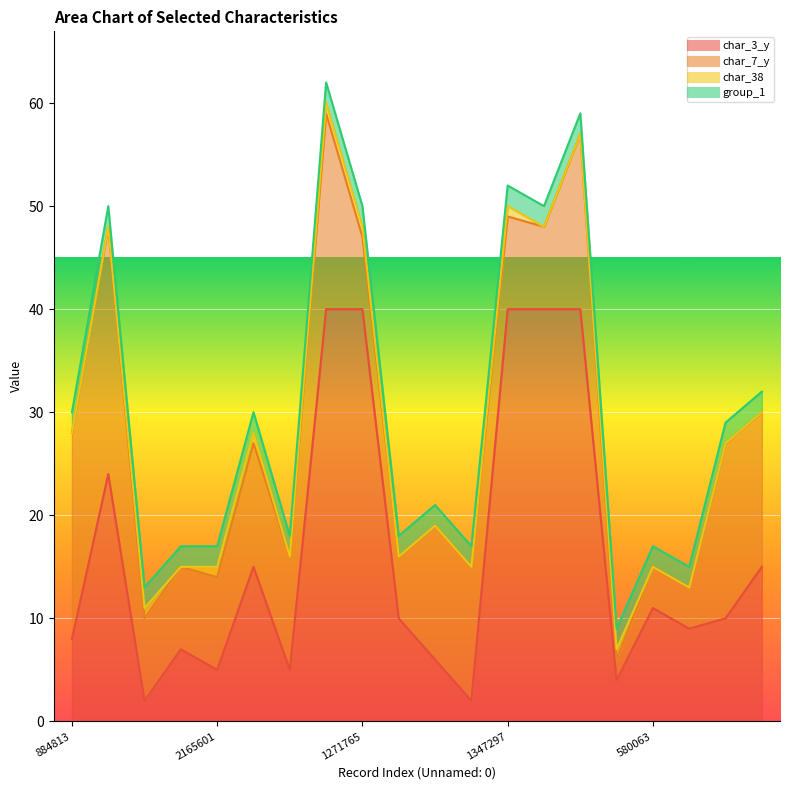

What are all the series names shown in the legend?

char_3_y, char_7_y, char_38, group_1